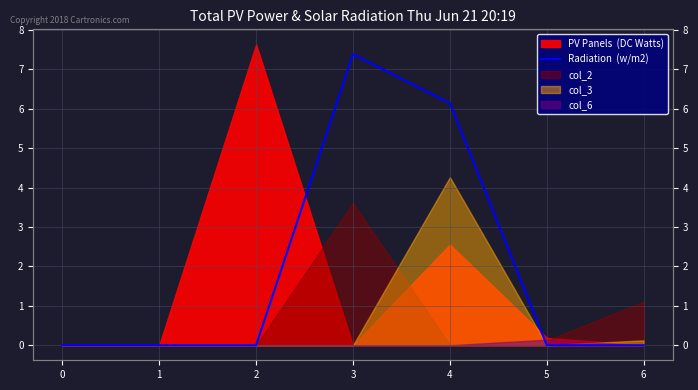

What is the change in value from 0 to 4?

+6.1